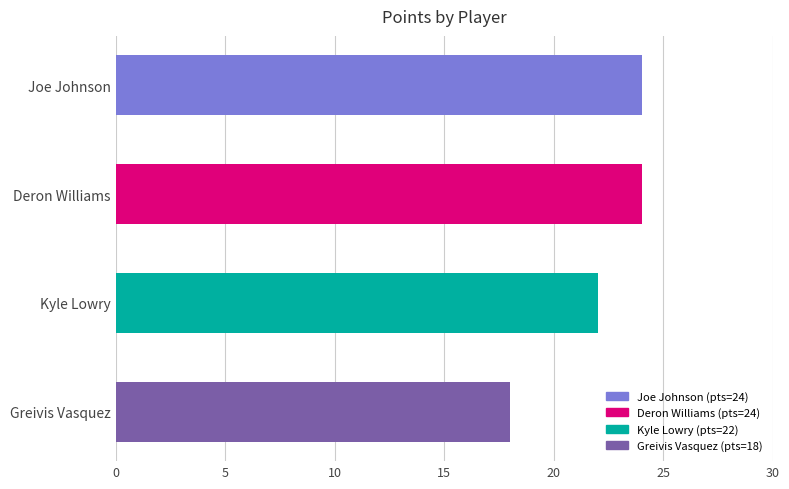

What is the label of the 3rd bar from the bottom?

Deron Williams